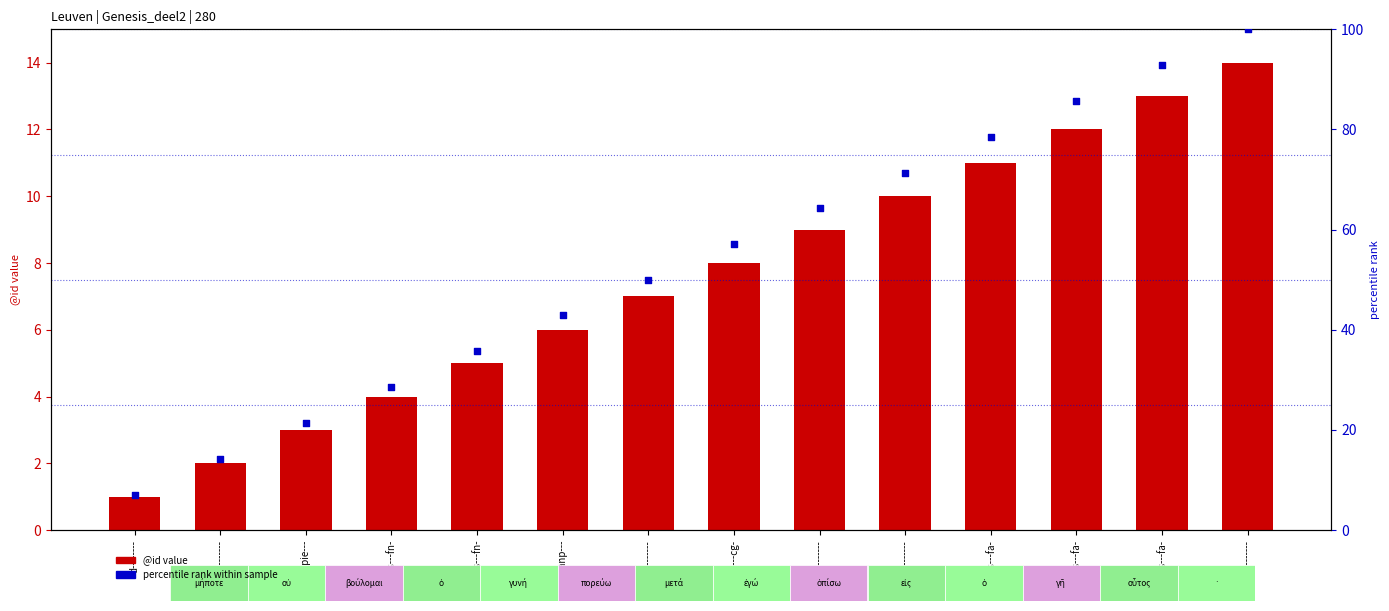

At which category is the sum across all series the highest?

u--------